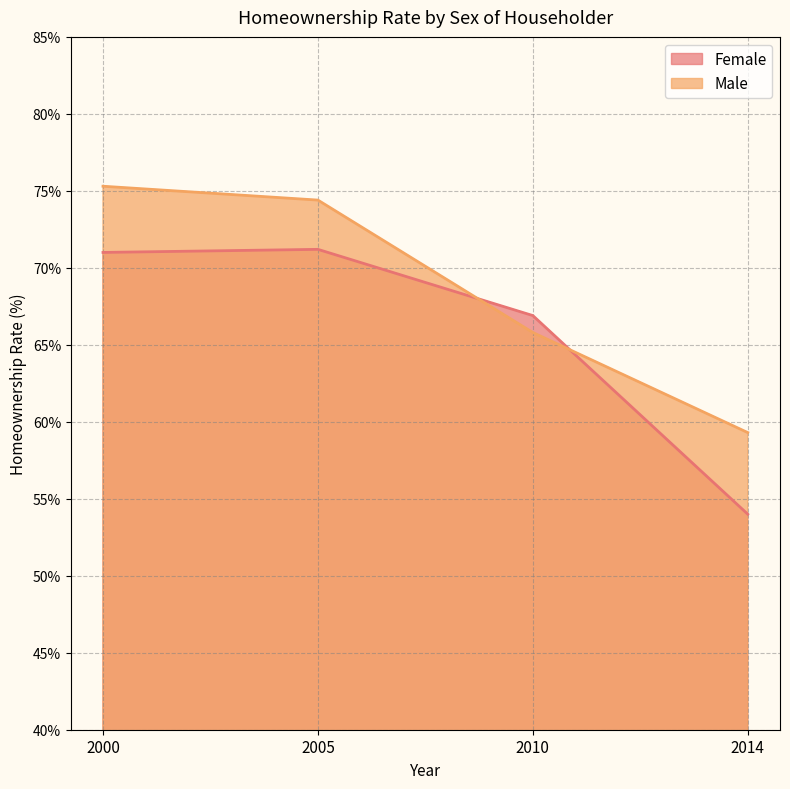

List the series in order of their peak value, lowest first.

Female, Male